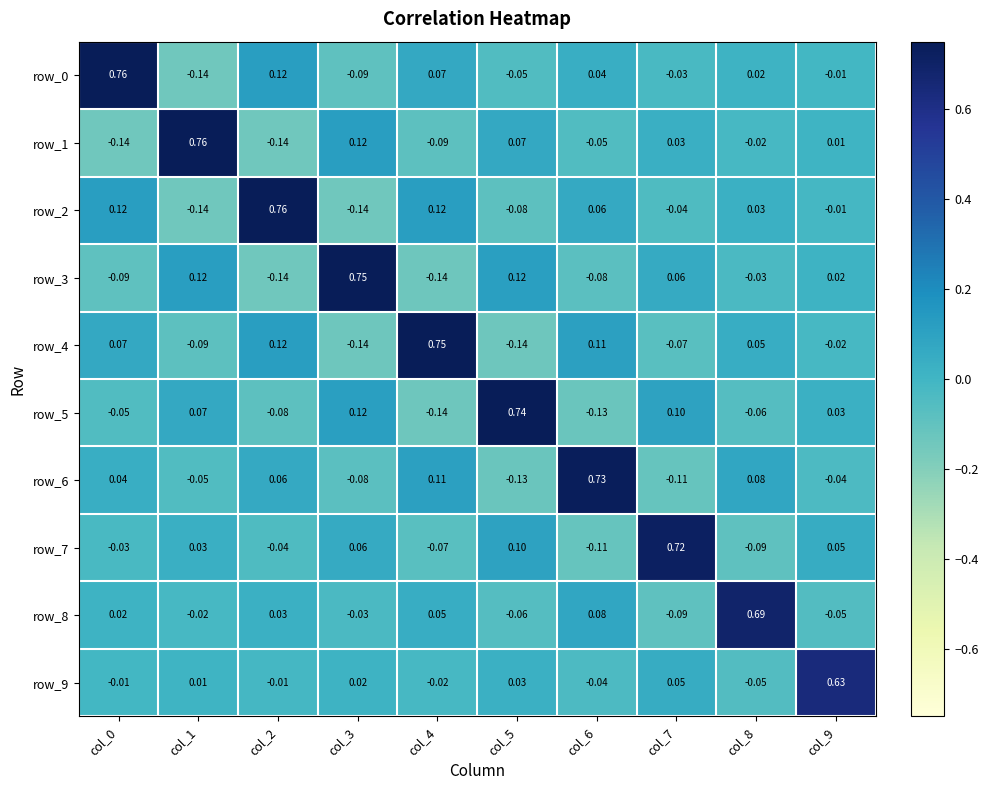

Is the value of row_6 at col_8 greater than the value of row_1 at col_2?

Yes